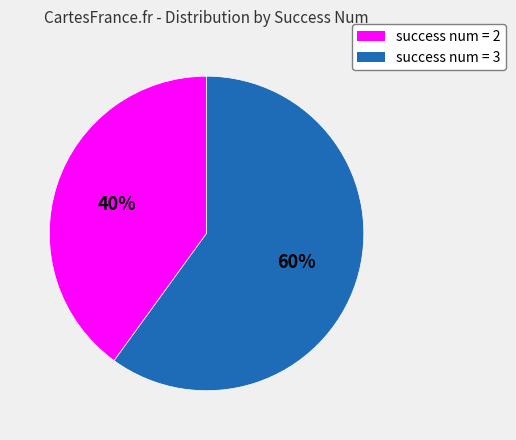

To the nearest percent, what is the difference between the largest and smallest slice percentages?

20%